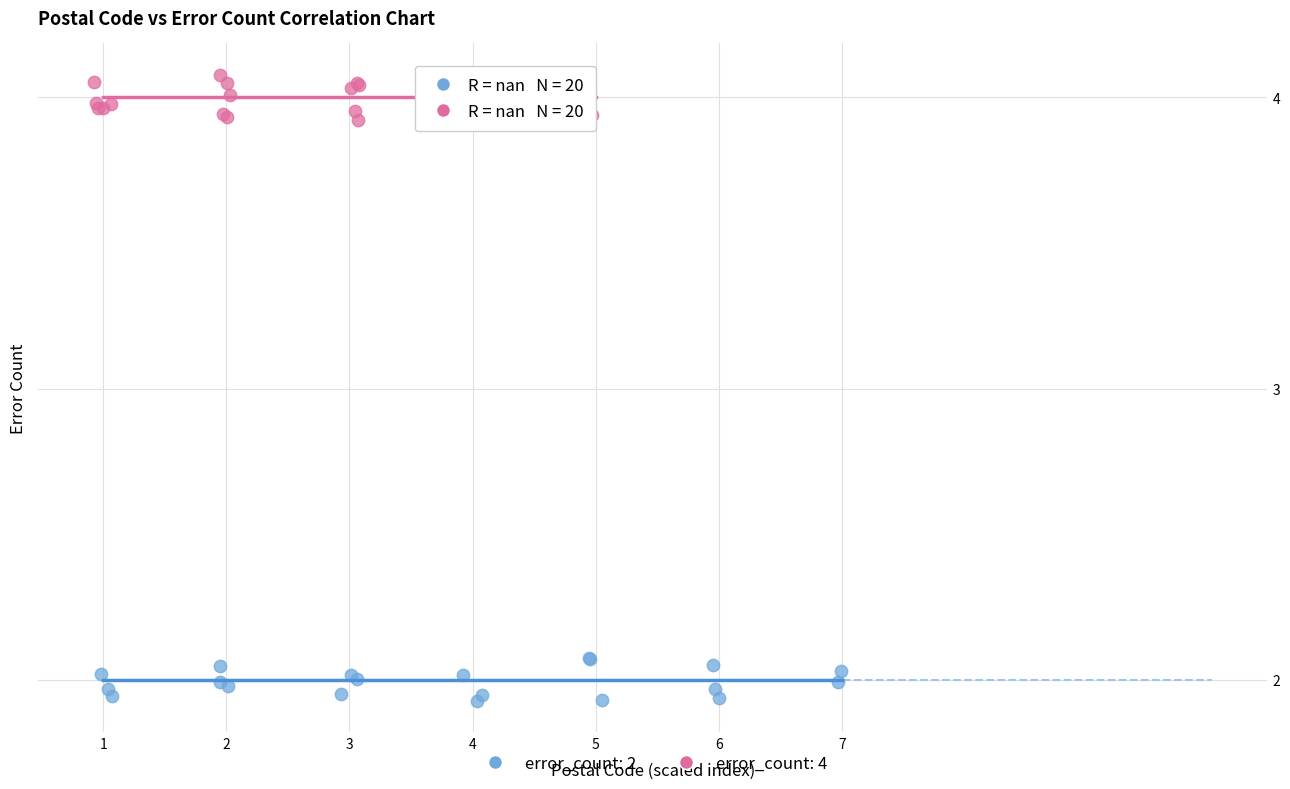

Which series contains the highest Y value?

error_count: 4